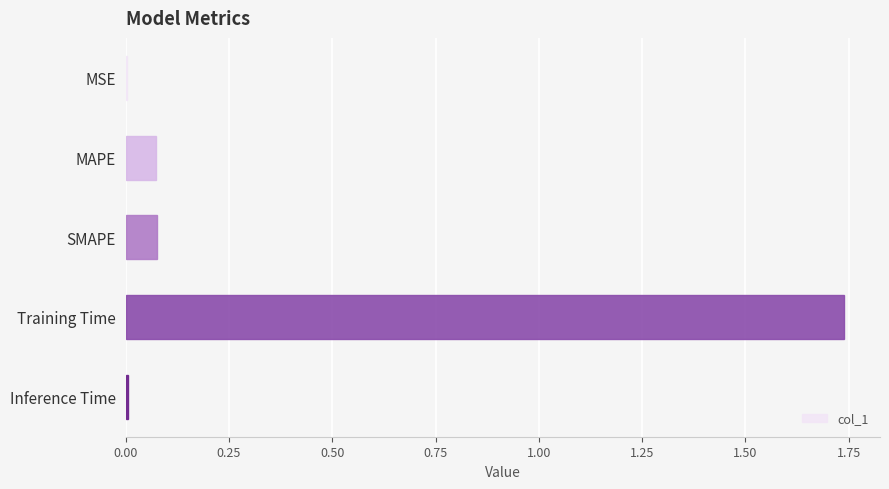

Which has a higher value, Training Time or MAPE?

Training Time